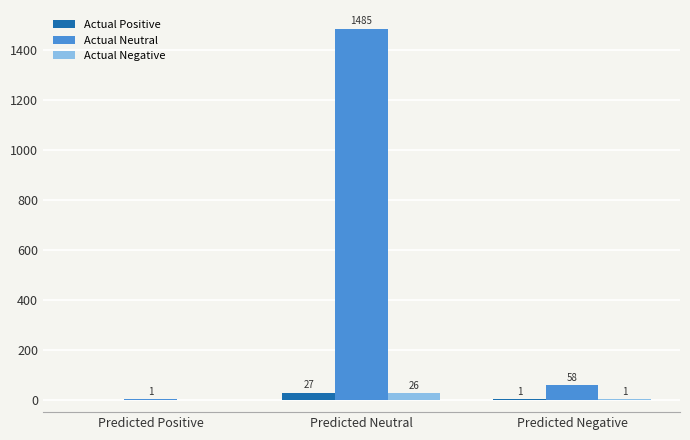

The value of Actual Neutral at Predicted Neutral is 1485. True or false?

True